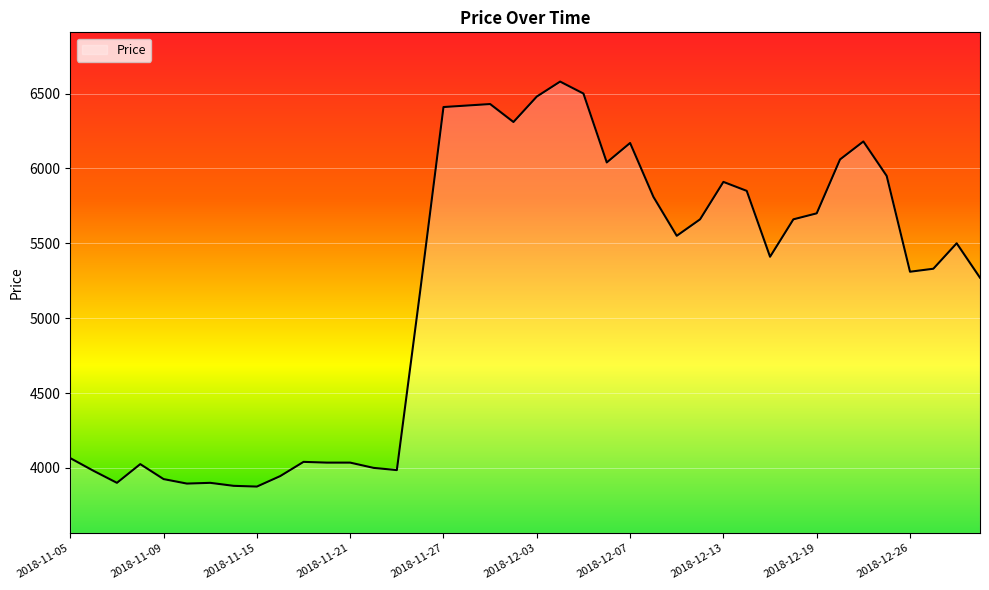

How many lines are shown in the chart?

1